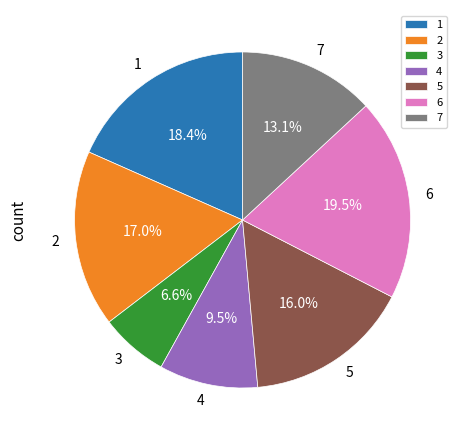

Do 5 and 3 together represent more than half of the pie?

No